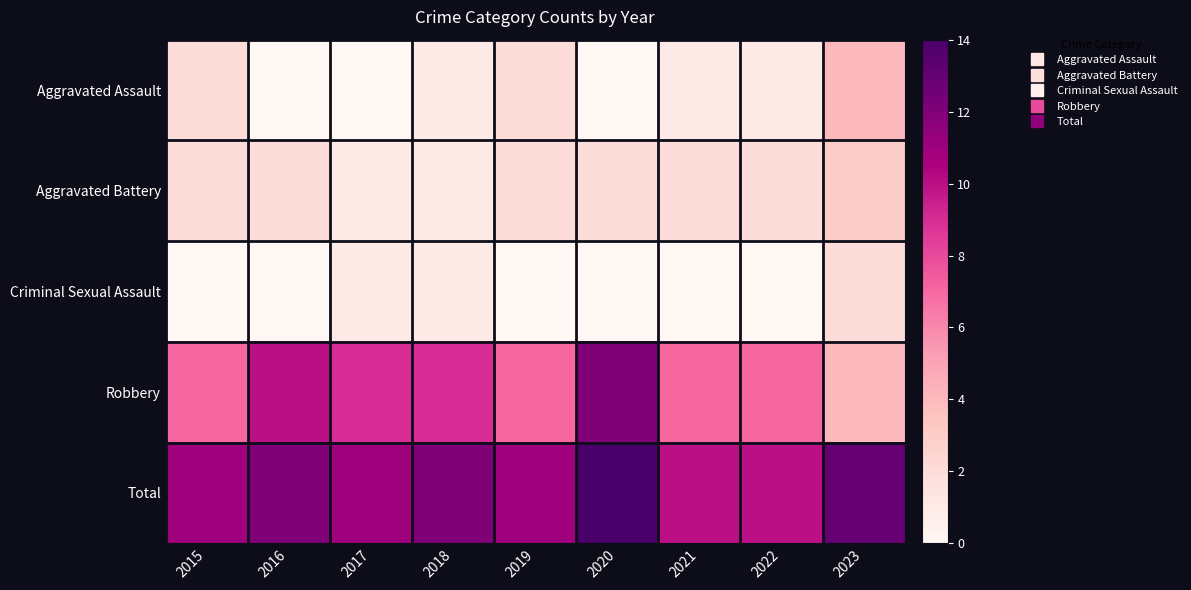

Reading left to right, list all the values displayed in this chart.

Aggravated Assault: 2015=2	2016=0	2017=0	2018=1	2019=2	2020=0	2021=1	2022=1	2023=4
Aggravated Battery: 2015=2	2016=2	2017=1	2018=1	2019=2	2020=2	2021=2	2022=2	2023=3
Criminal Sexual Assault: 2015=0	2016=0	2017=1	2018=1	2019=0	2020=0	2021=0	2022=0	2023=2
Robbery: 2015=7	2016=10	2017=9	2018=9	2019=7	2020=12	2021=7	2022=7	2023=4
Total: 2015=11	2016=12	2017=11	2018=12	2019=11	2020=14	2021=10	2022=10	2023=13